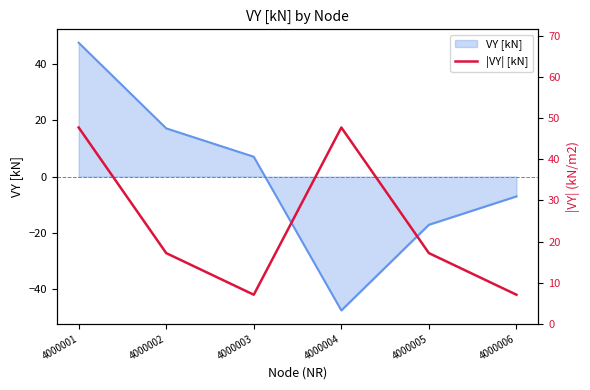

What is the highest value of the VY [kN] series?

47.7